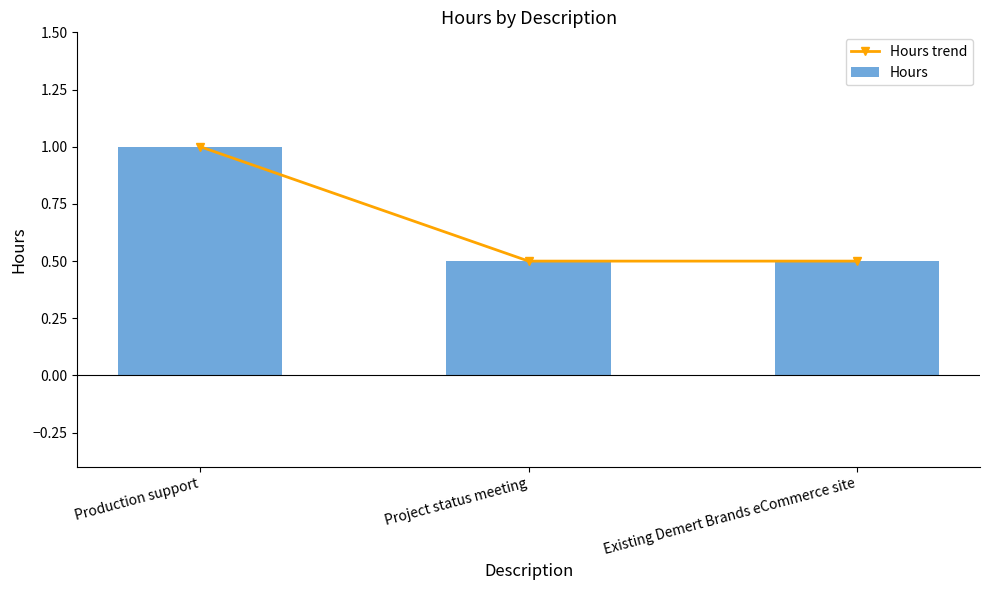

Which series has the largest total across all categories?

Hours trend